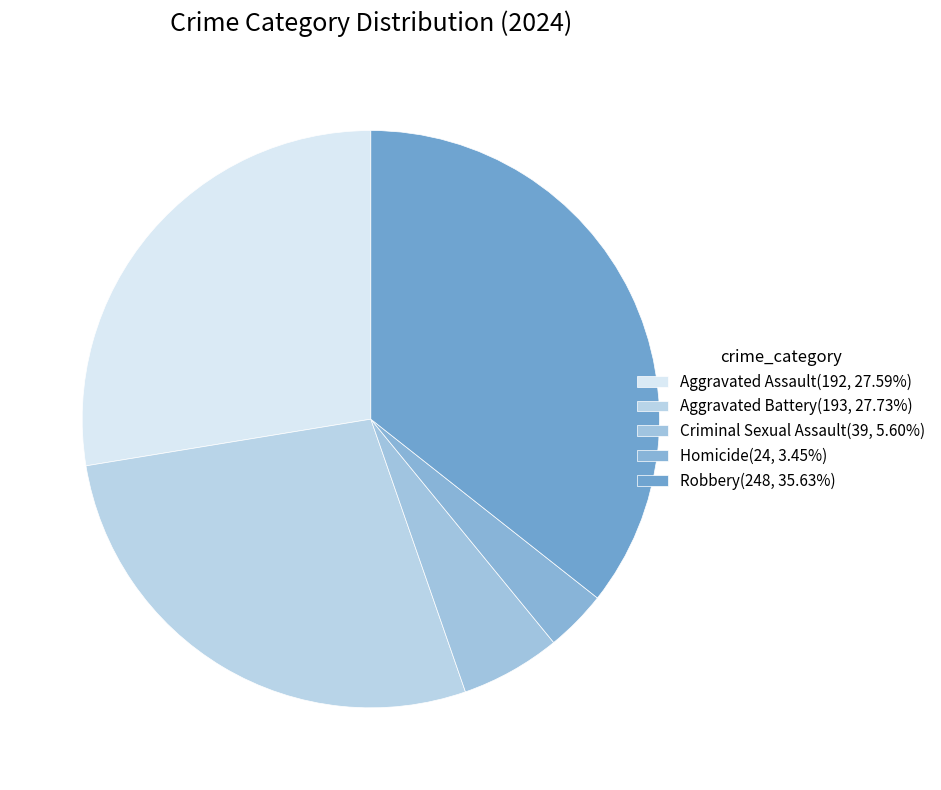

To the nearest percent, what portion does Criminal Sexual Assault represent?

6%